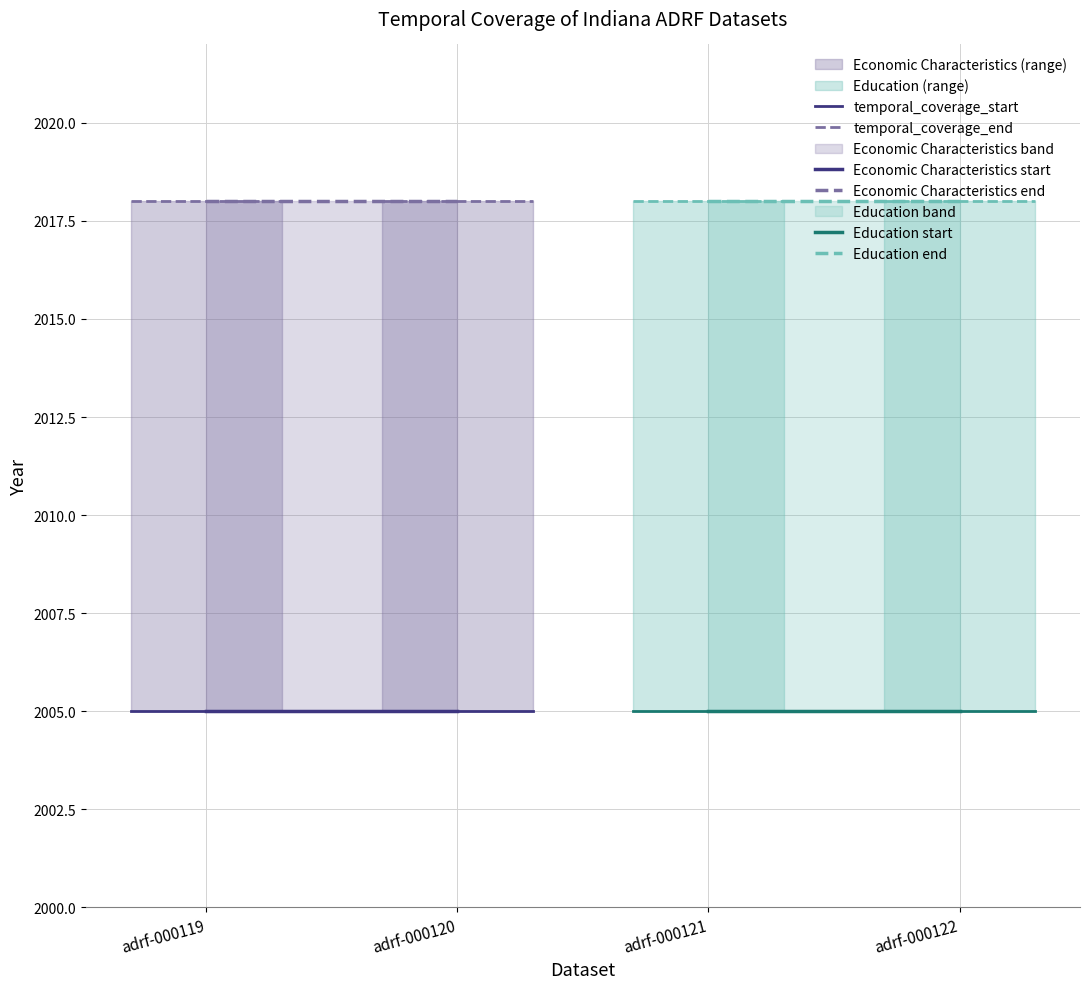

What is the smallest value displayed?

2005